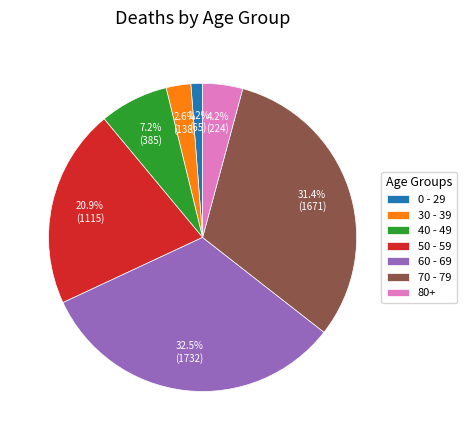

To the nearest percent, what is the difference between the largest and smallest slice percentages?

31%